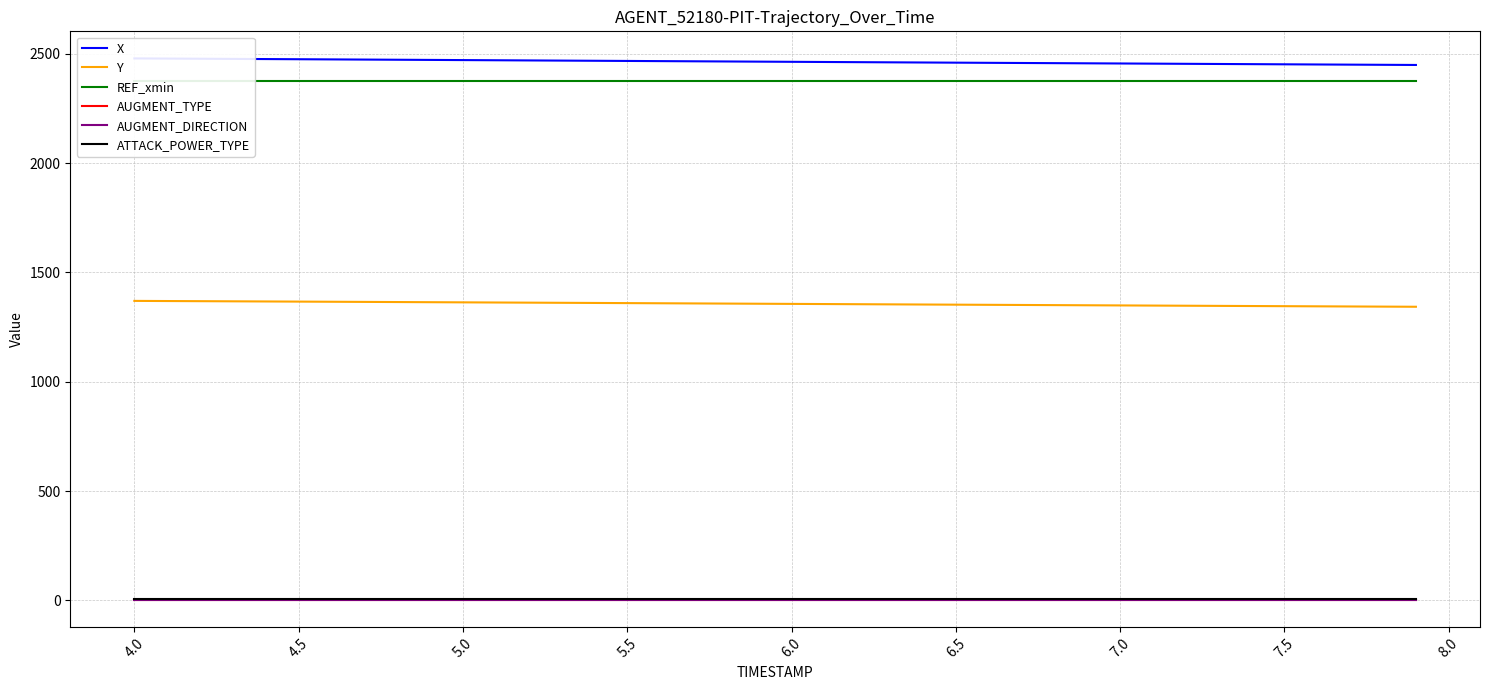

True or false: AUGMENT_TYPE and REF_xmin intersect in this chart.

False